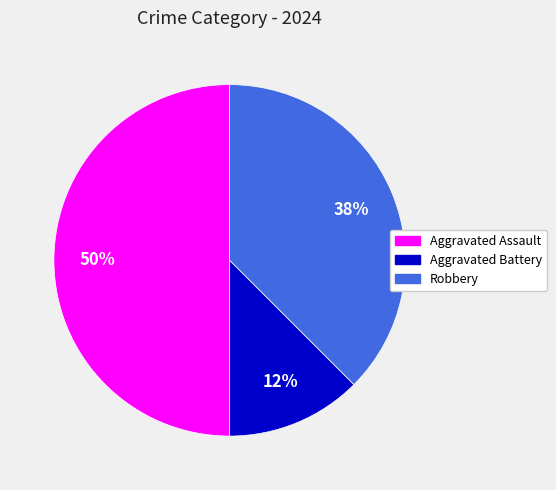

How many segments does this pie chart have?

3